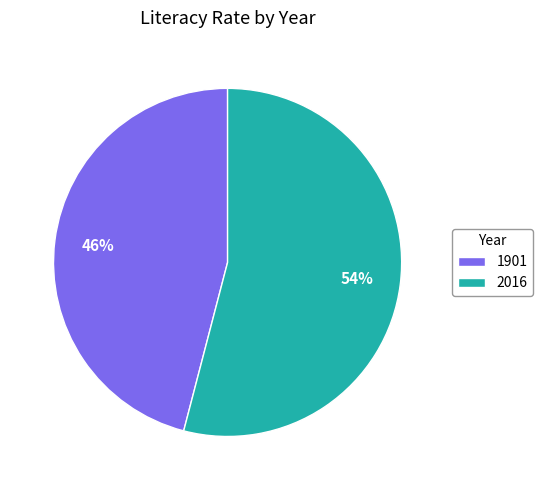

To the nearest percent, what is the combined percentage of 2016 and 1901?

100%